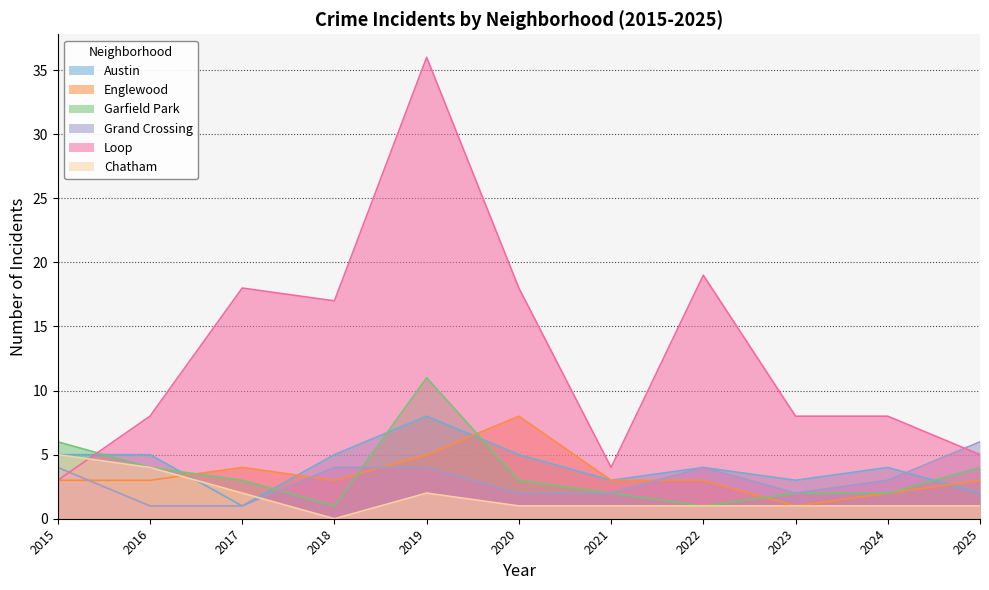

What is the difference between the highest and lowest values at 2021?

3